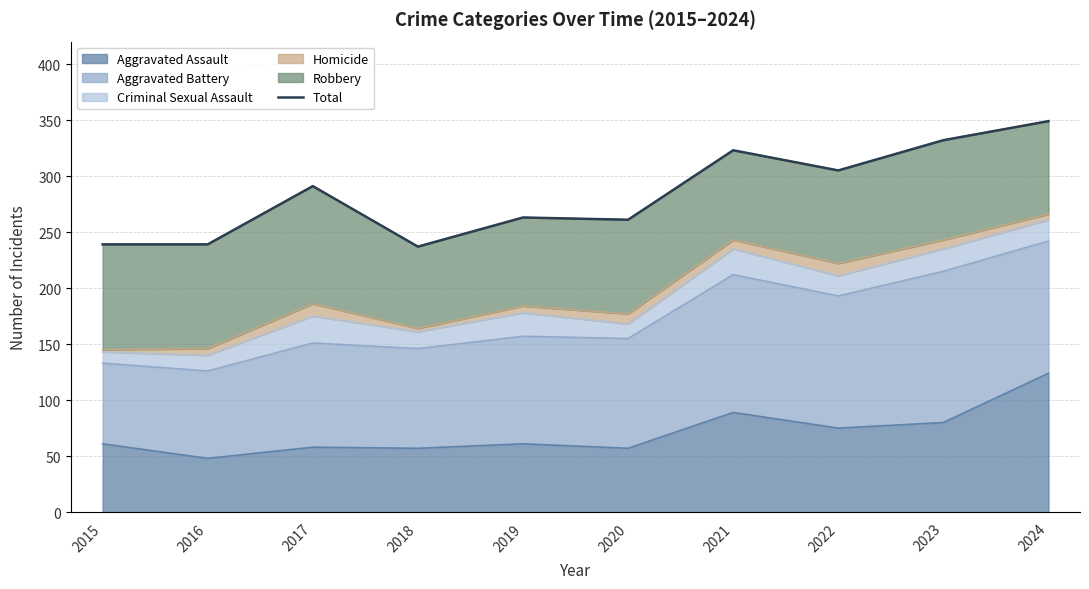

Rank the categories by value from lowest to highest.

2018, 2015, 2016, 2020, 2019, 2017, 2022, 2021, 2023, 2024